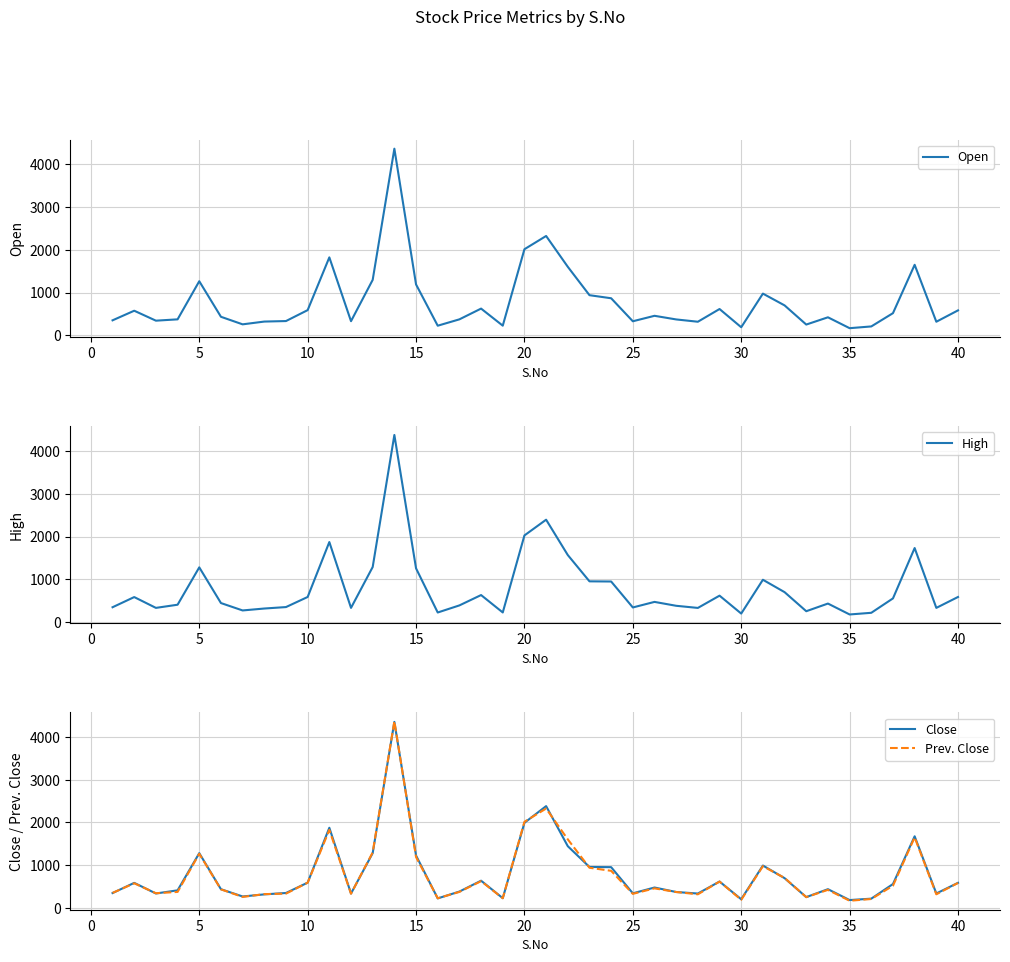

At how many categories does at least one series exceed 4045?

1